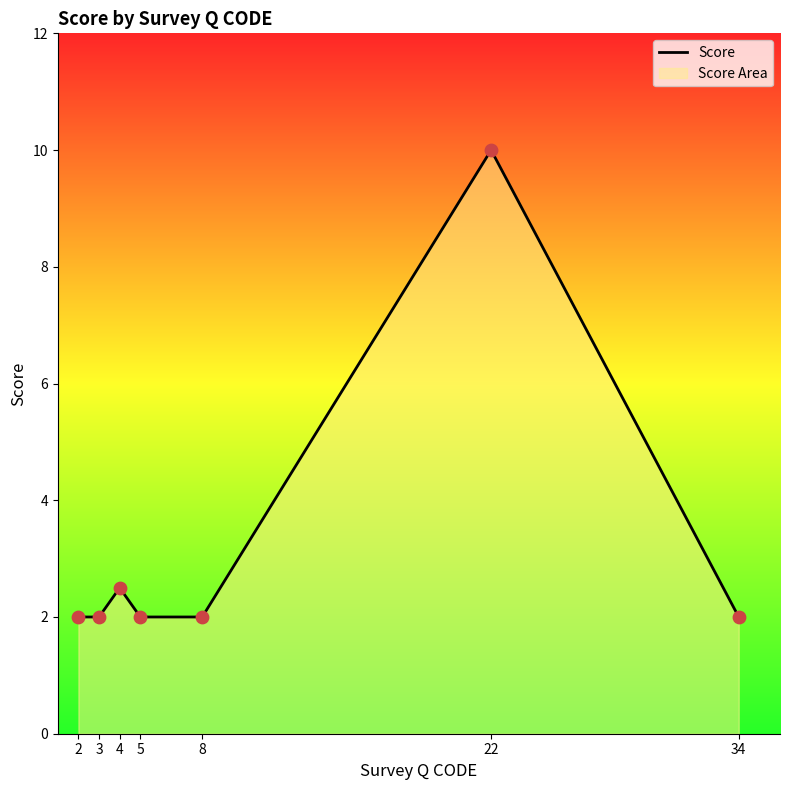

Which has a higher value, 22 or 8?

22